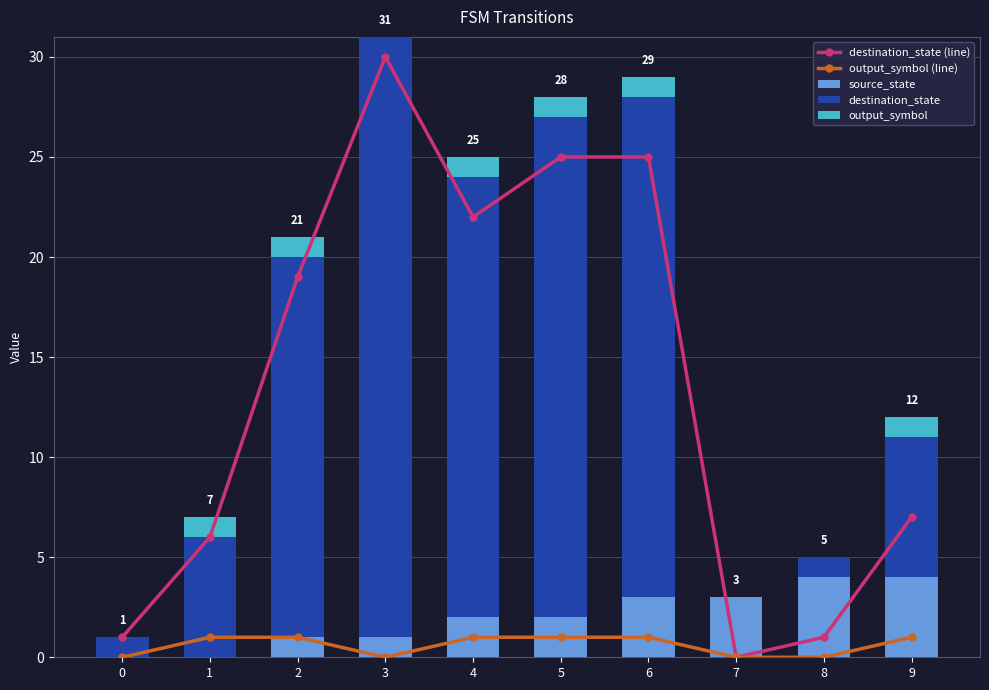

Are the bars horizontal?

No